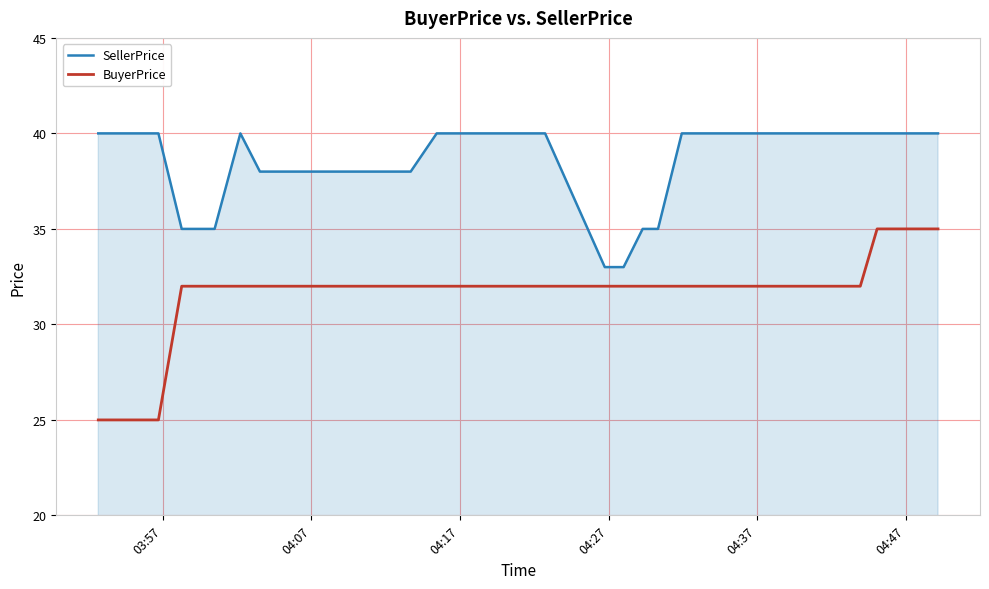

True or false: SellerPrice and BuyerPrice intersect in this chart.

False